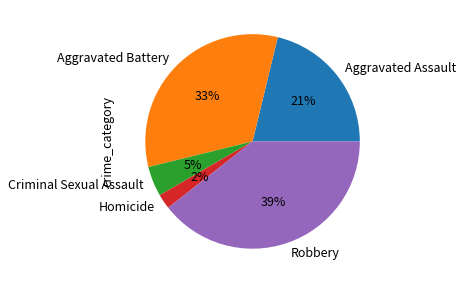

Do Aggravated Battery and Criminal Sexual Assault together represent more than half of the pie?

No